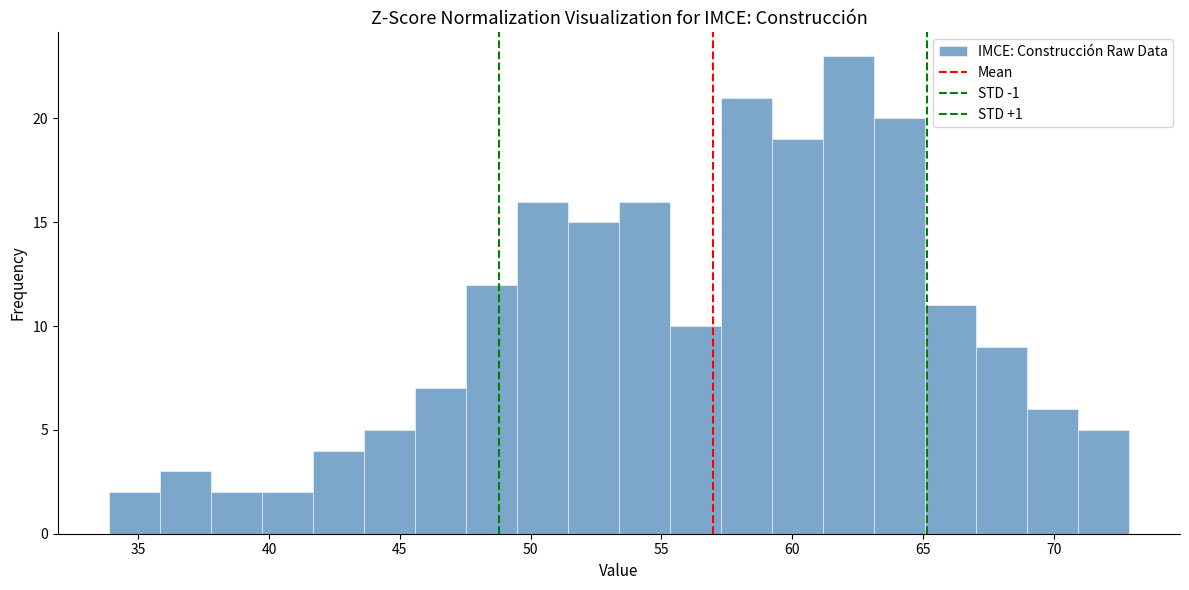

Around what value on the x-axis is the tallest bar? Give the approximate position of its centre, as read against the axis.

62.0